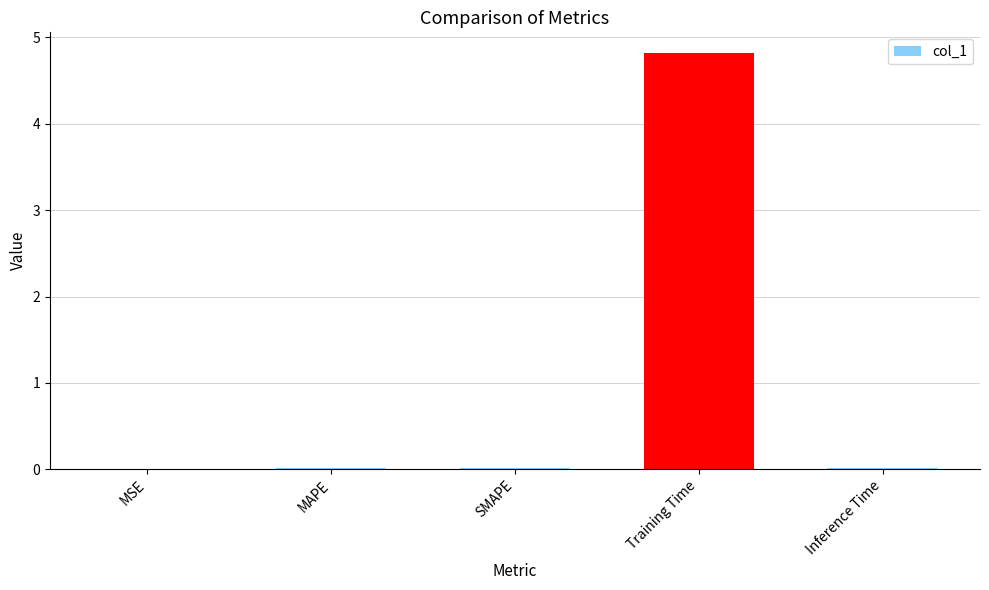

What is the sum of all values?

4.9